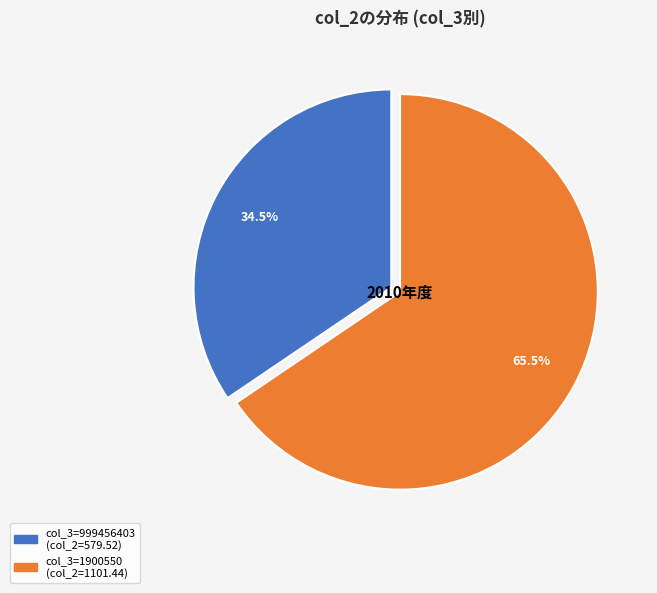

Does any single category account for the majority?

Yes